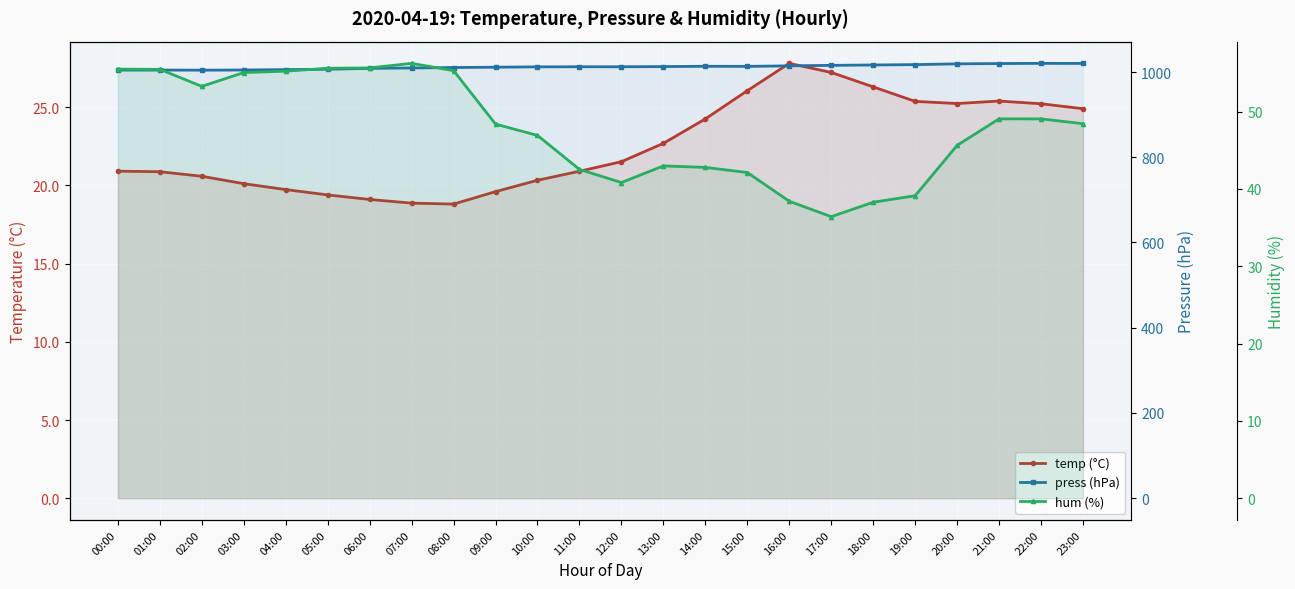

What is the average value of the hum (%) series?

47.8